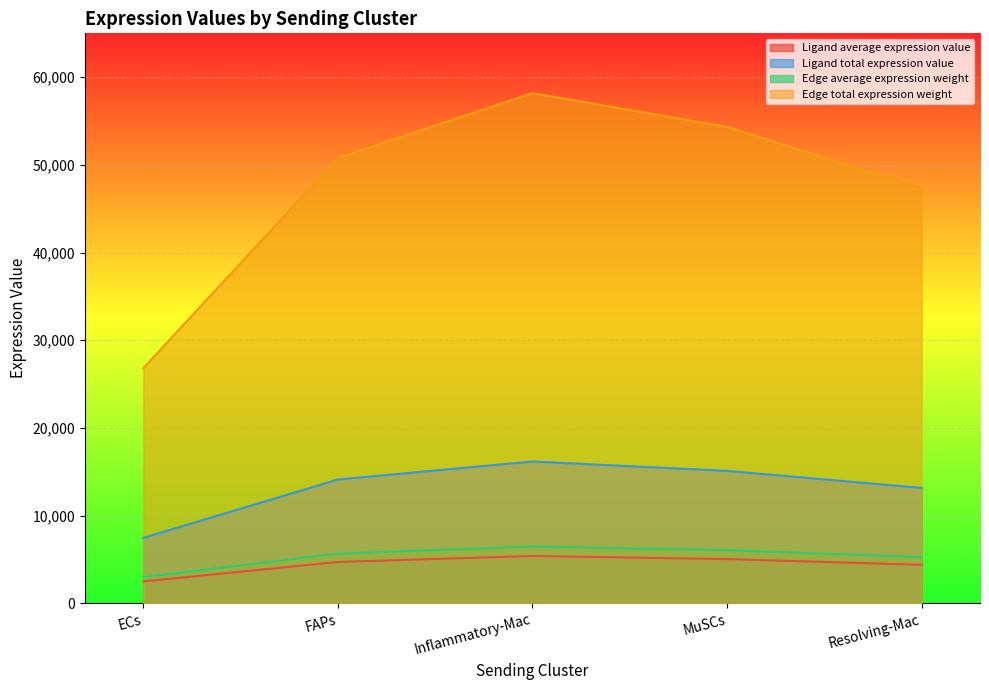

True or false: Edge total expression weight has more than 0 interior local peaks.

True